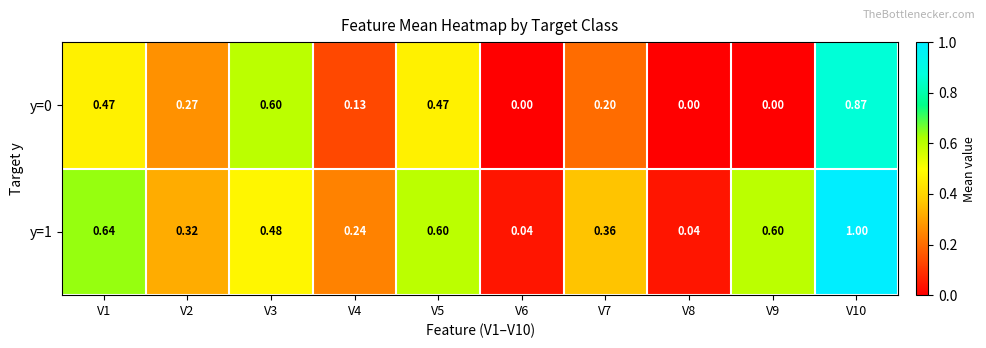

Is the value of y=0 at V8 greater than the value of y=1 at V1?

No